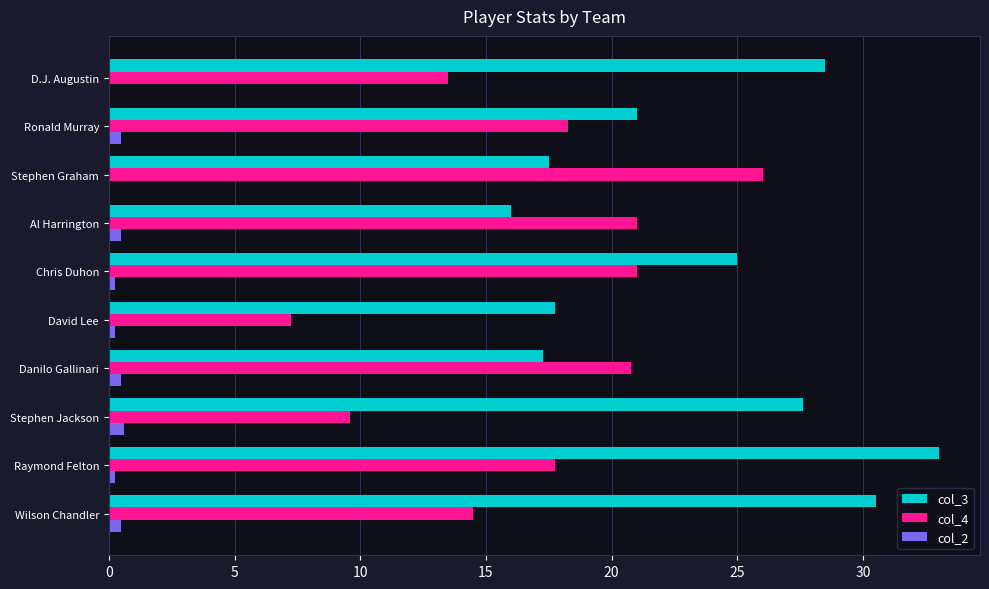

The value of col_4 at Stephen Jackson is 14.1. True or false?

False